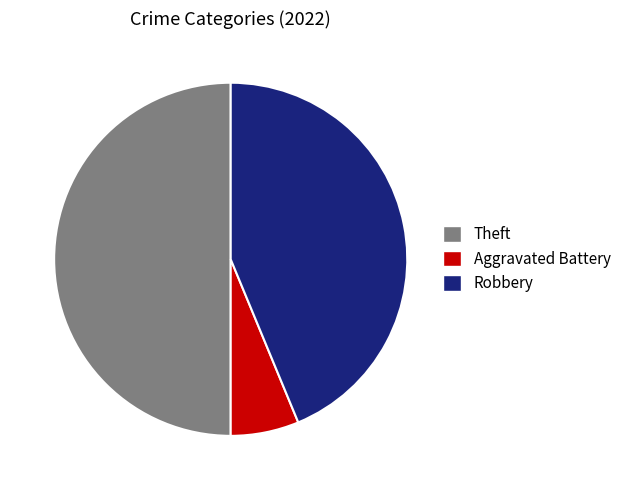

Which slice is the largest?

Theft